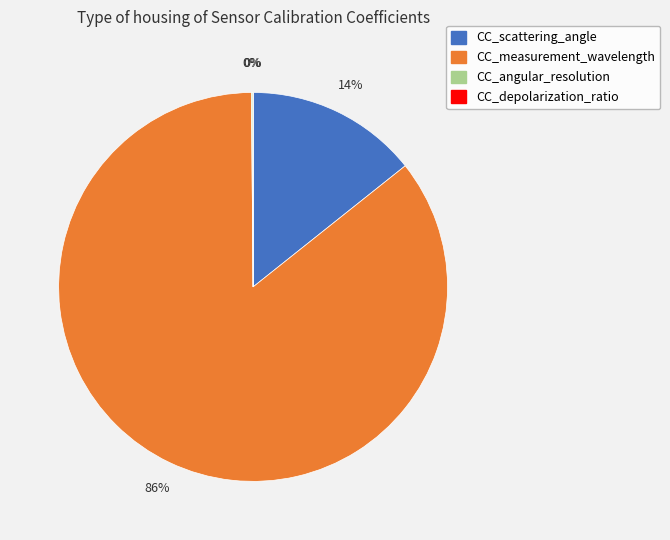

To the nearest percent, what is the average slice percentage?

25%